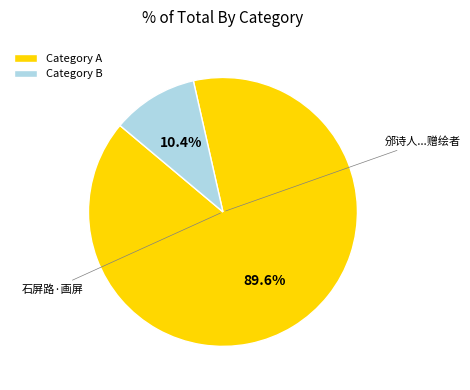

What is the majority slice?

Category A